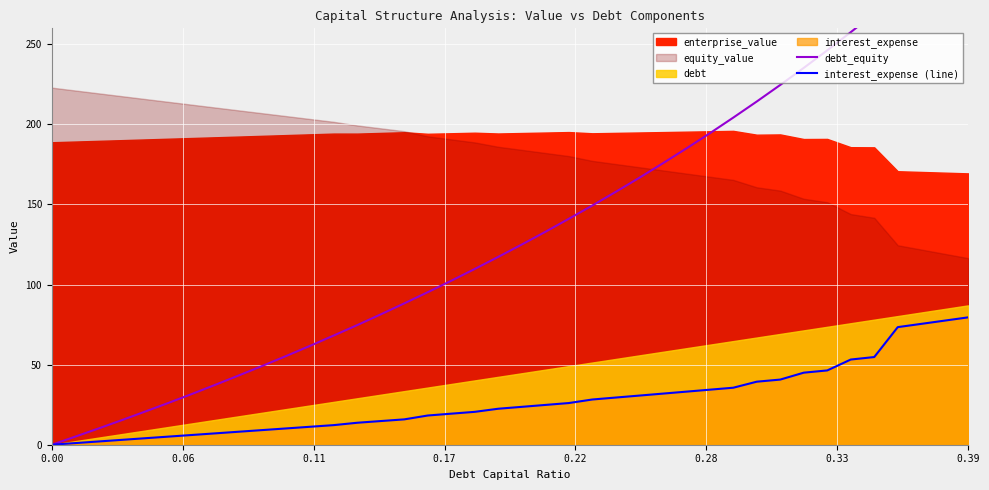

True or false: debt_equity has more than 1 interior local peaks.

False